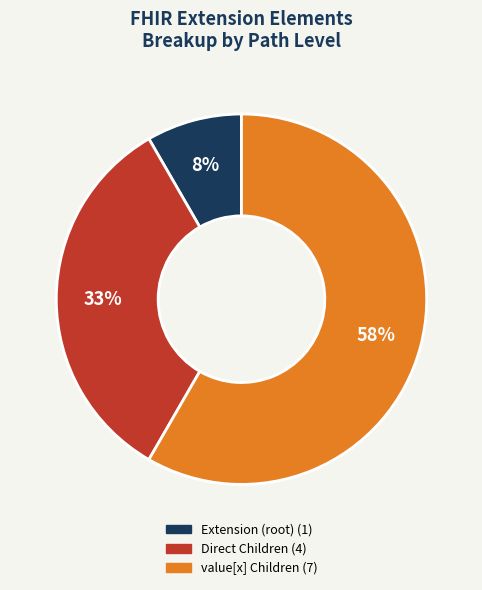

How many slices are in this pie chart?

3